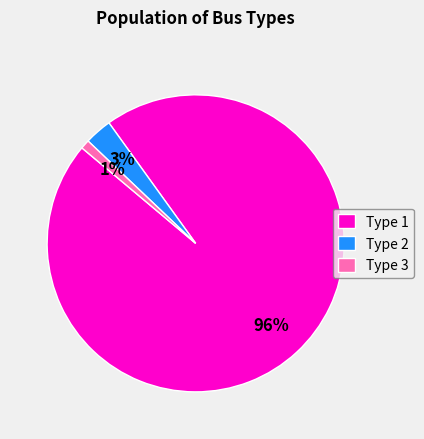

The Type 1 slice represents 96% of the pie. True or false?

True